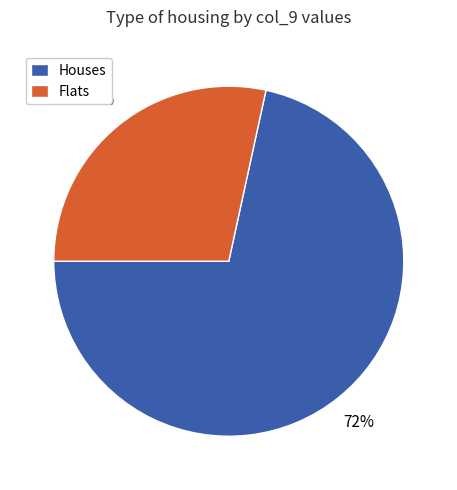

Rank the categories by value from lowest to highest.

Flats, Houses